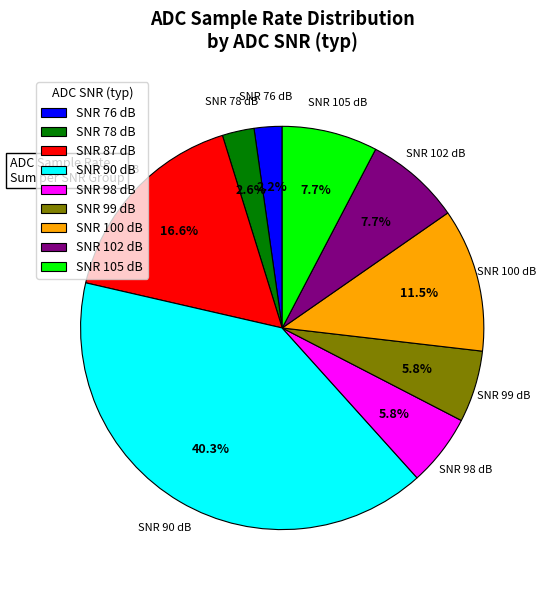

What is the ratio of the value at SNR 100 dB to the value at SNR 105 dB?

1.5